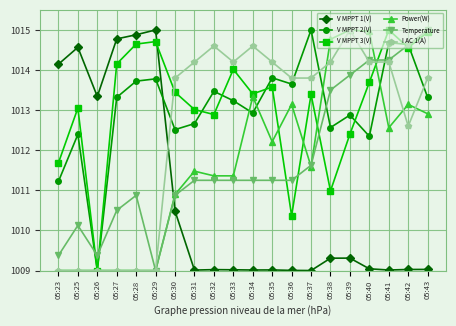

What is the maximum value shown in the chart?

1015.0